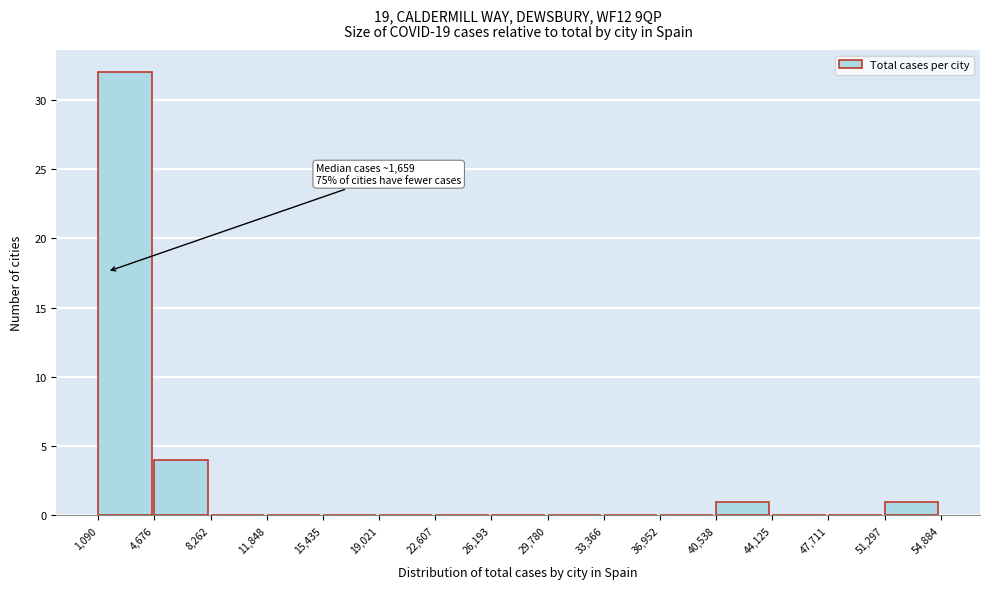

Over which range of the x-axis is the bar tallest?

1,090 to 4,676